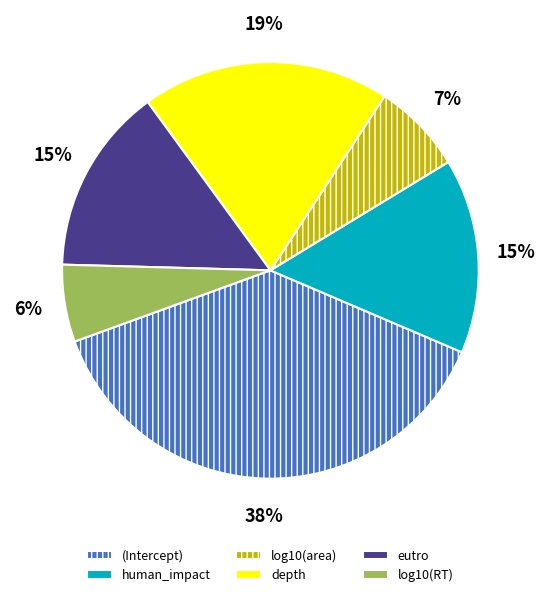

Which slice is the smallest?

log10(RT)